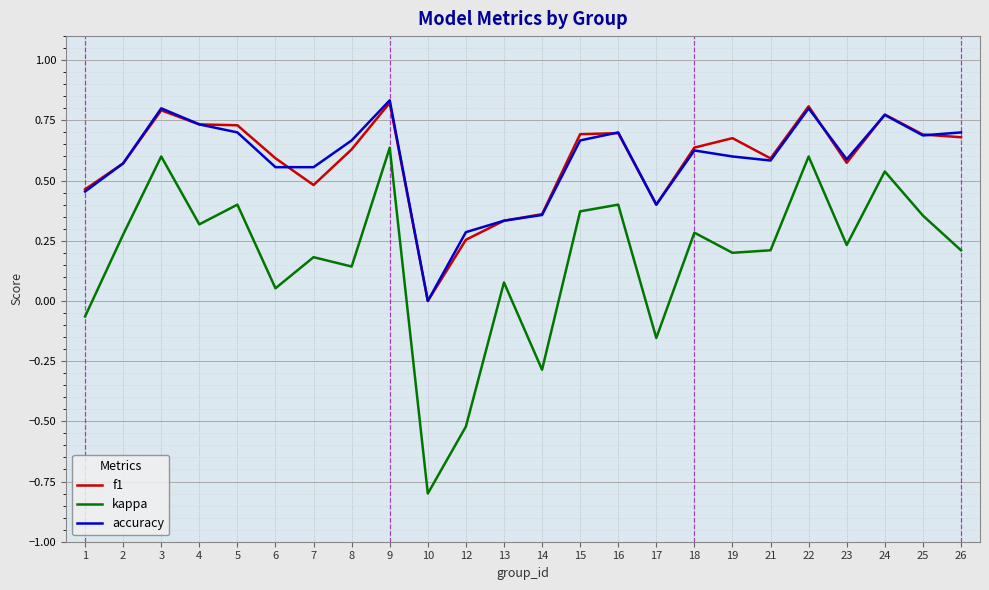

True or false: accuracy and kappa cross at least once.

False